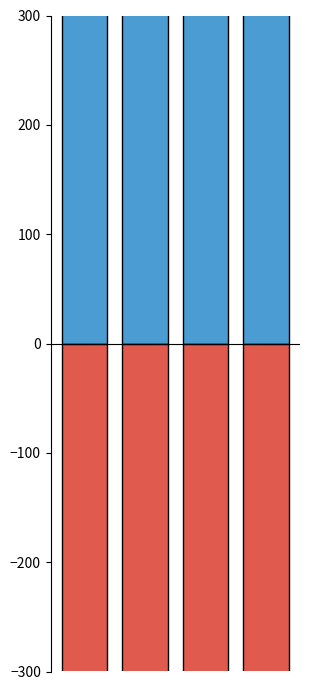

What is the difference between the maximum and second lowest values in the Positive Sum series?

29.0